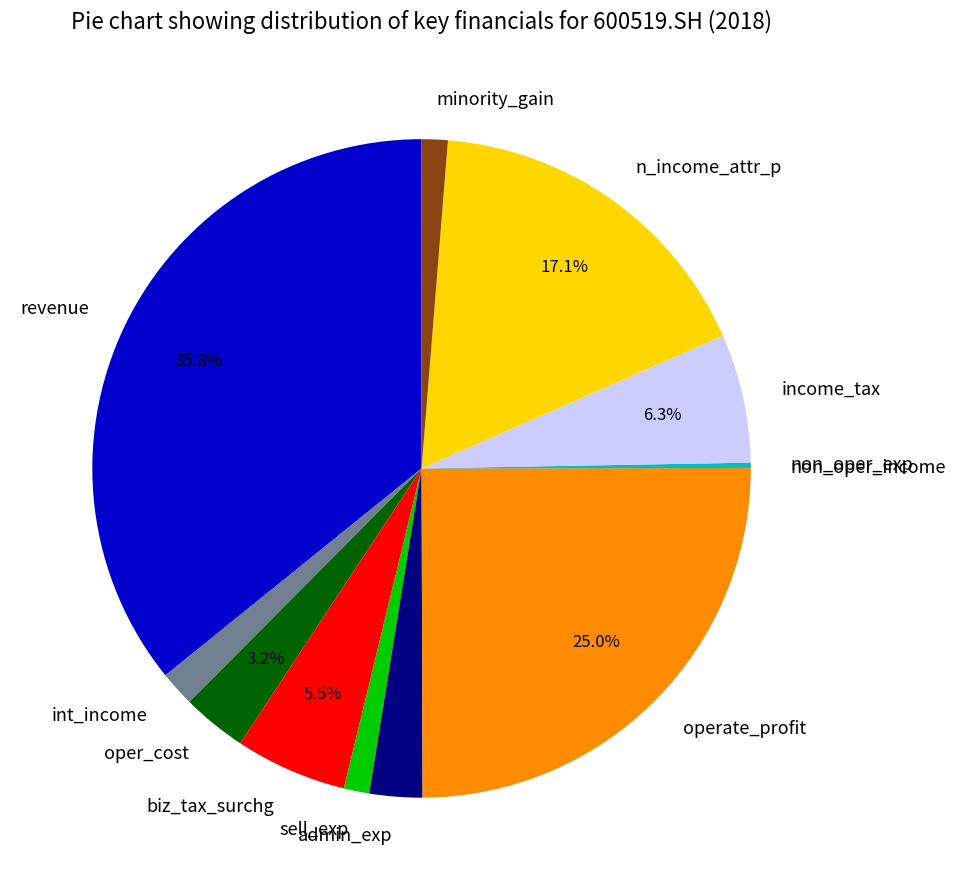

Which category has the biggest portion of the pie?

revenue